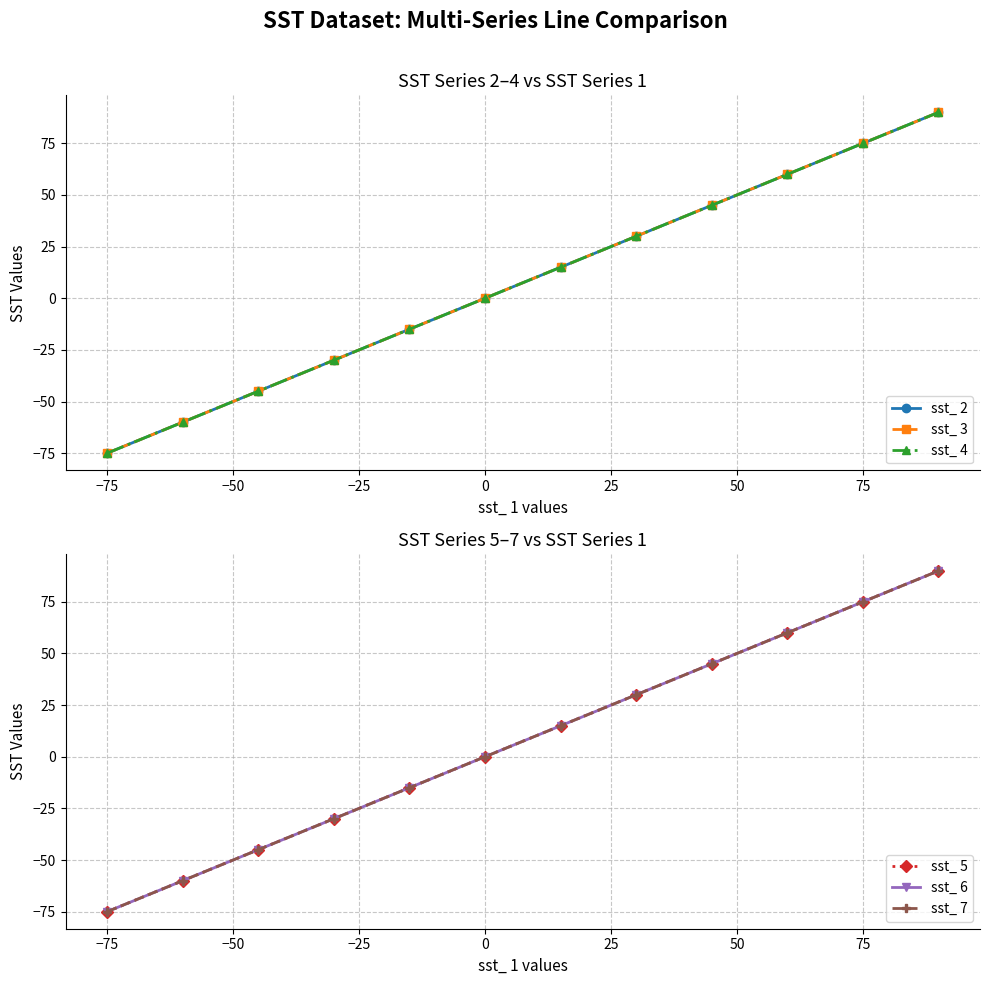

Does the chart display data point markers on the line(s)?

Yes